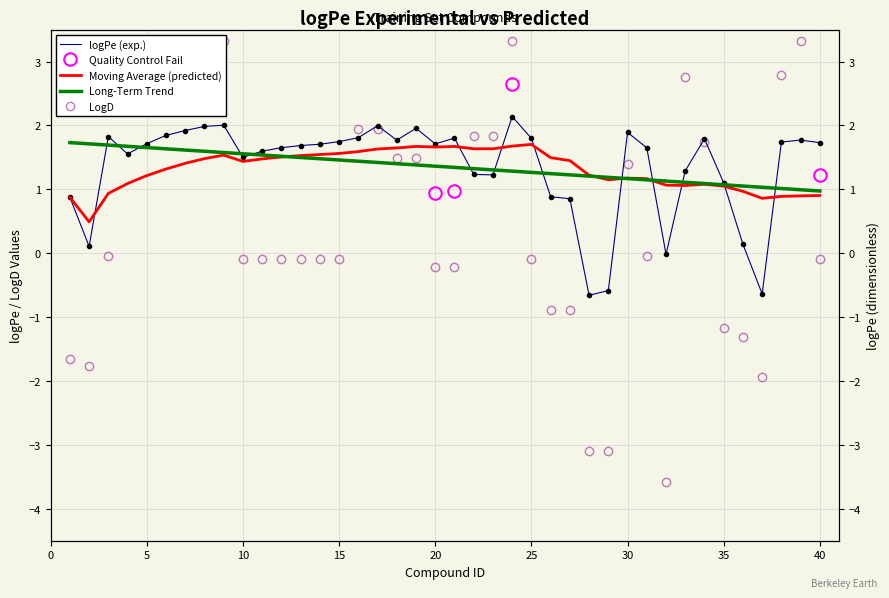

How many lines are shown in the chart?

3